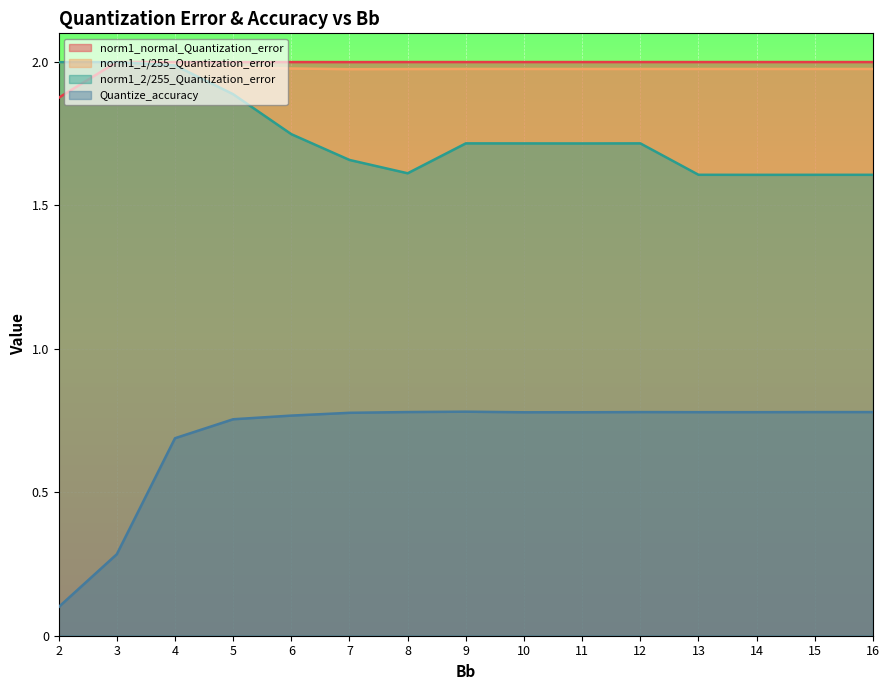

At which category is the sum across all series the highest?

4